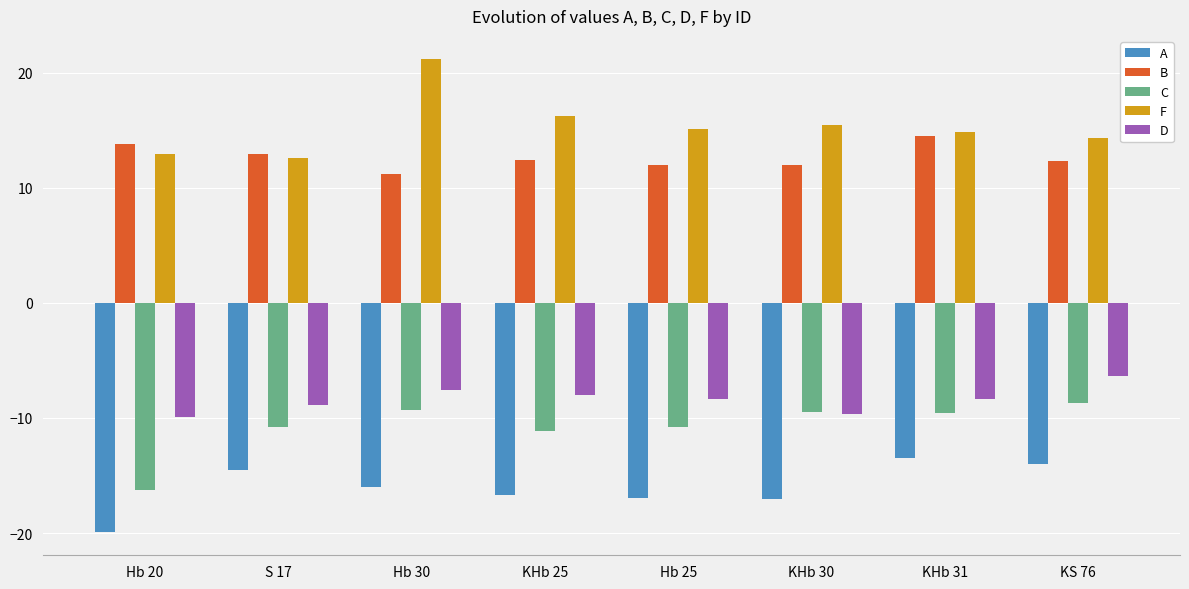

What is the sum of the C values at S 17 and Hb 30?

-20.1